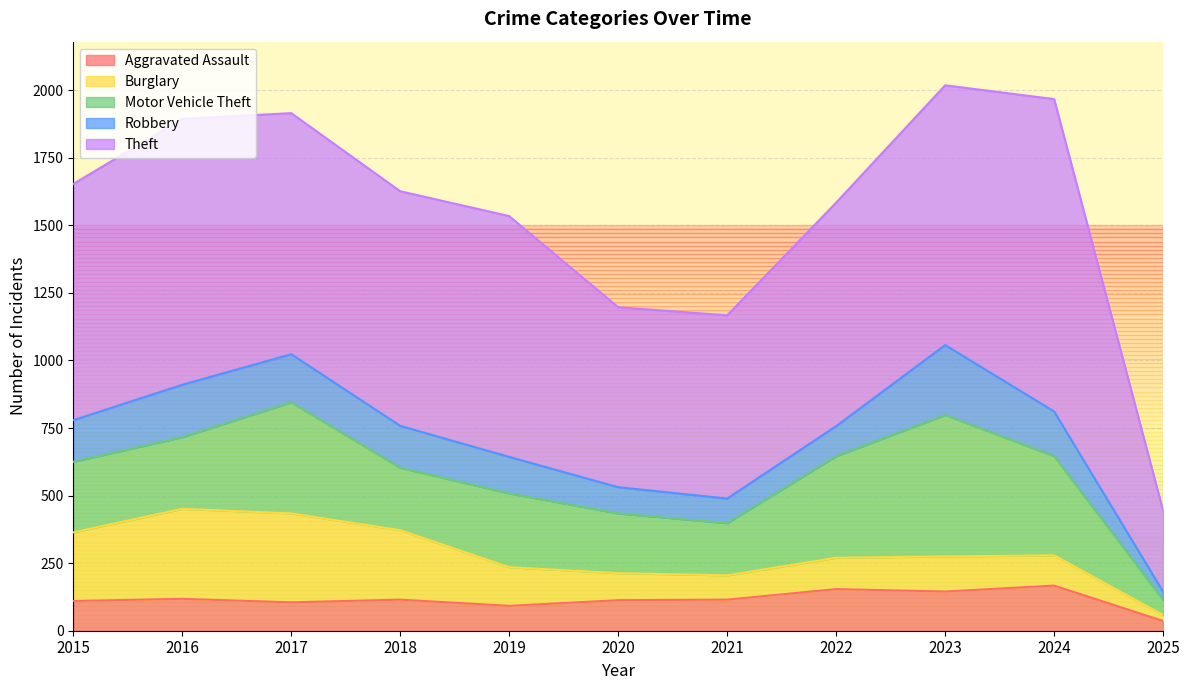

Does the chart display data point markers on the line(s)?

No